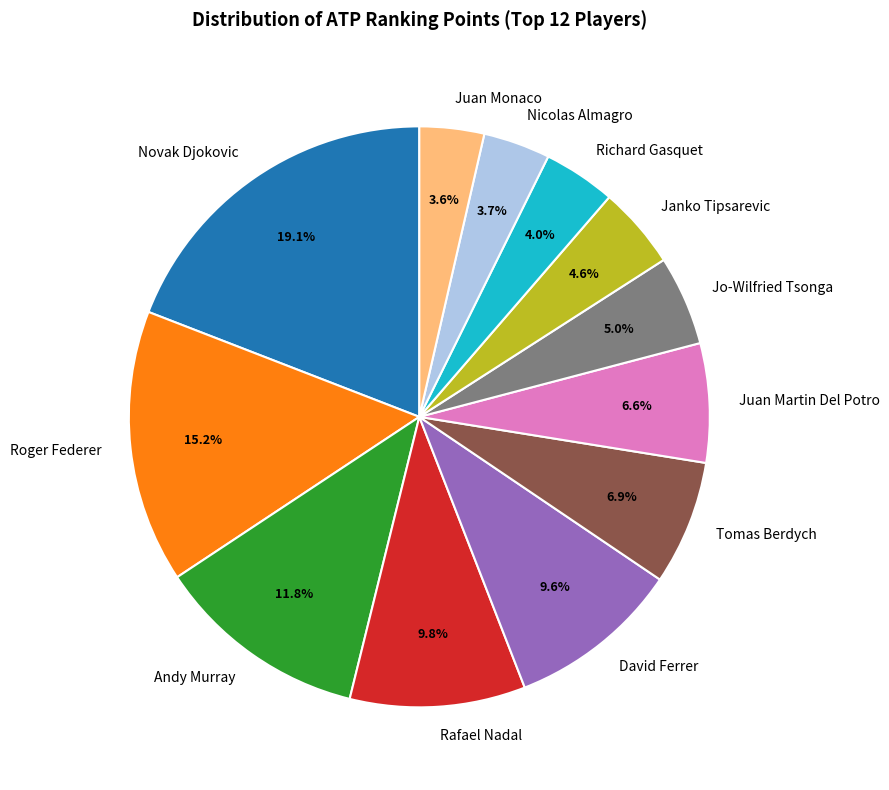

Approximately how many times larger is the value at Nicolas Almagro compared to Juan Martin Del Potro?

0.6